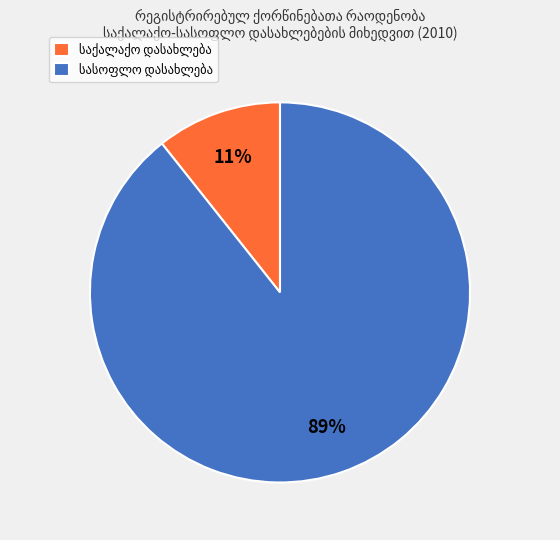

Is there a majority slice in this chart?

Yes